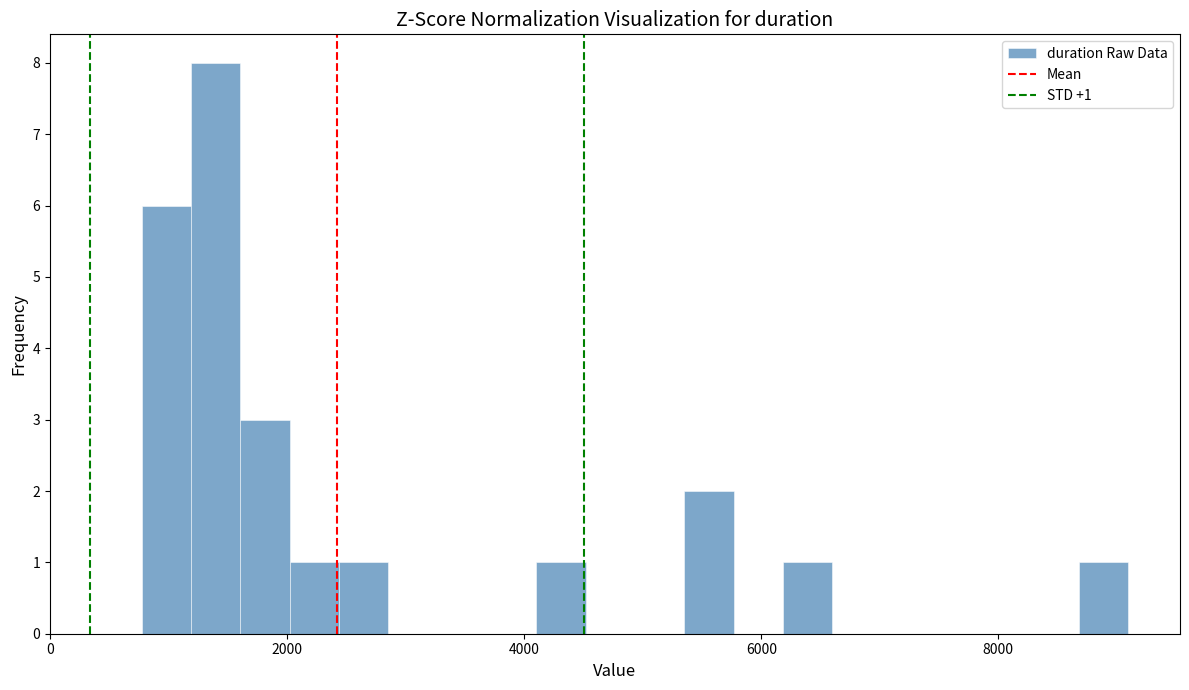

Around what value on the x-axis is the tallest bar? Give the approximate position of its centre, as read against the axis.

1400